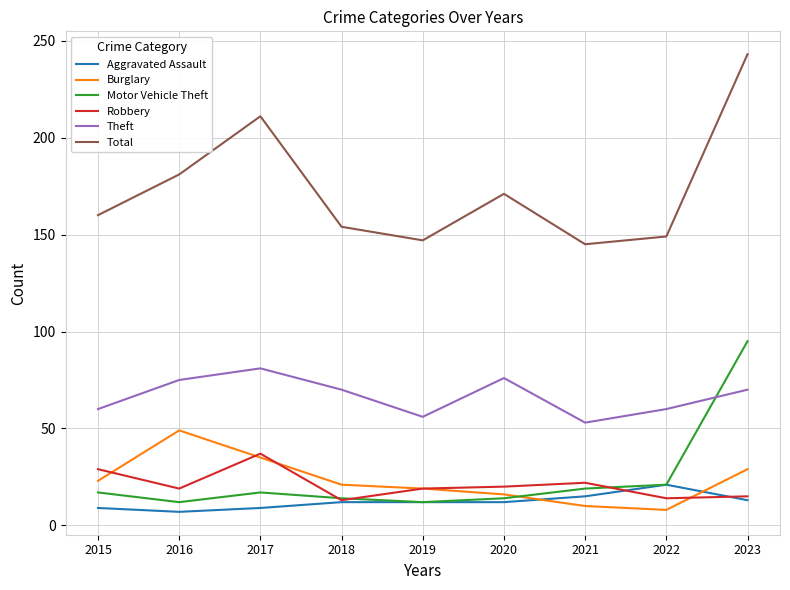

After their last crossing, which series has the higher values: Burglary or Motor Vehicle Theft?

Motor Vehicle Theft